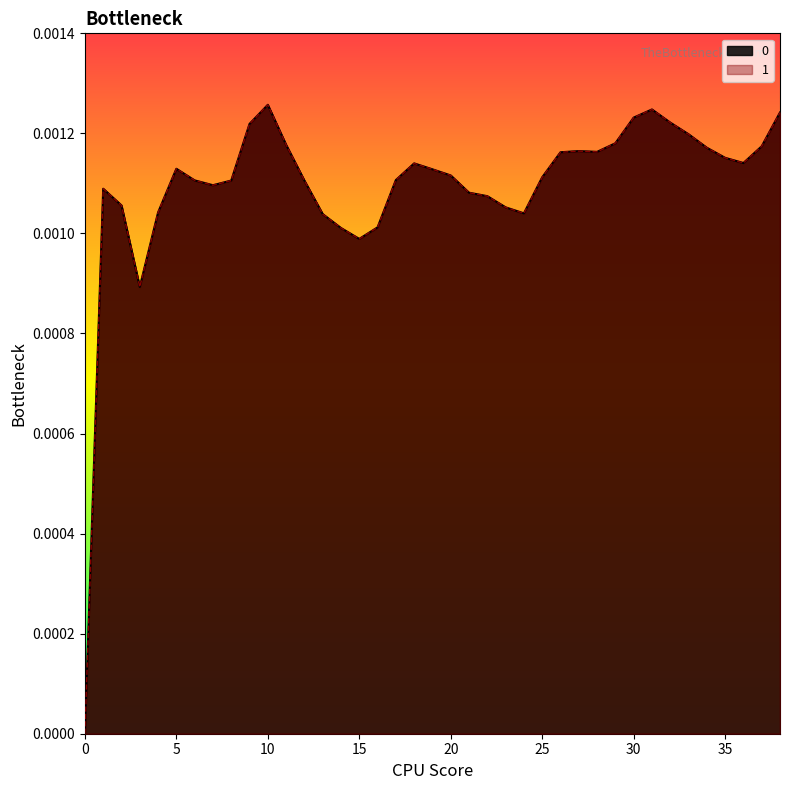

Is it true that 1 equals 0.0 at 37?

False